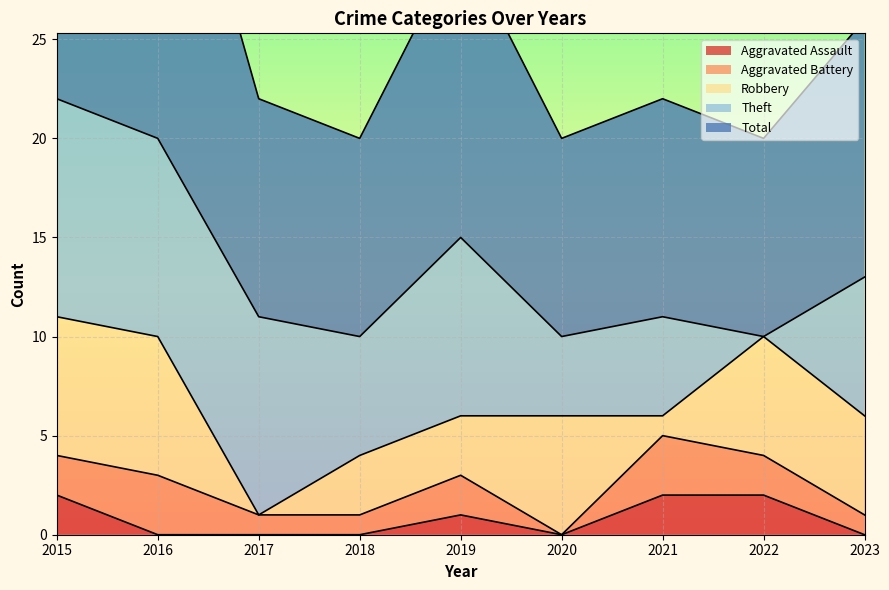

Reading left to right, transcribe all the data shown in this chart.

Aggravated Assault: 2	0	0	0	1	0	2	2	0
Aggravated Battery: 2	3	1	1	2	0	3	2	1
Robbery: 7	7	0	3	3	6	1	6	5
Theft: 11	10	10	6	9	4	5	0	7
Total: 22	20	11	10	15	10	11	10	13